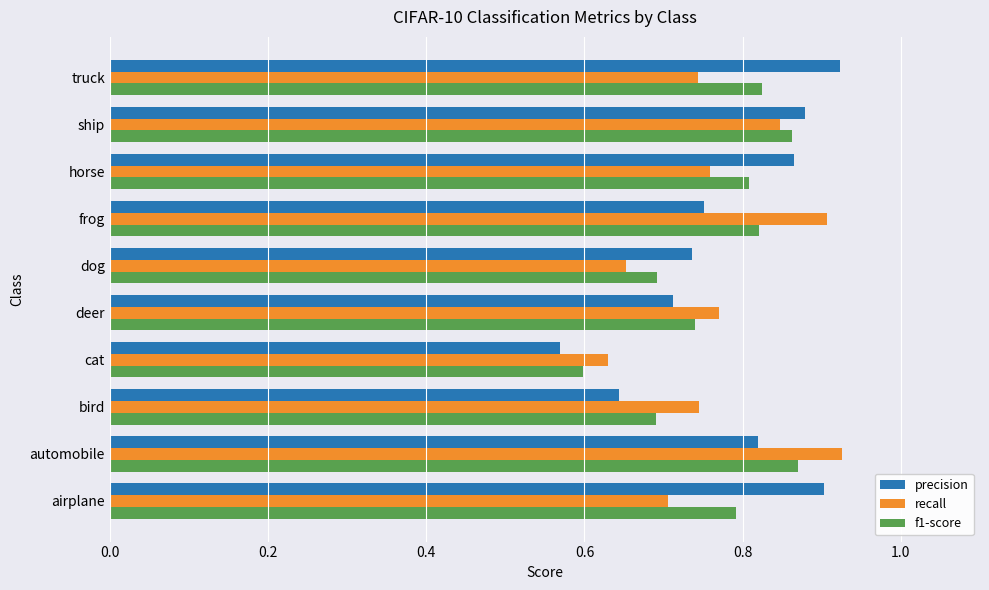

Where is precision nearest to the value 0?

cat